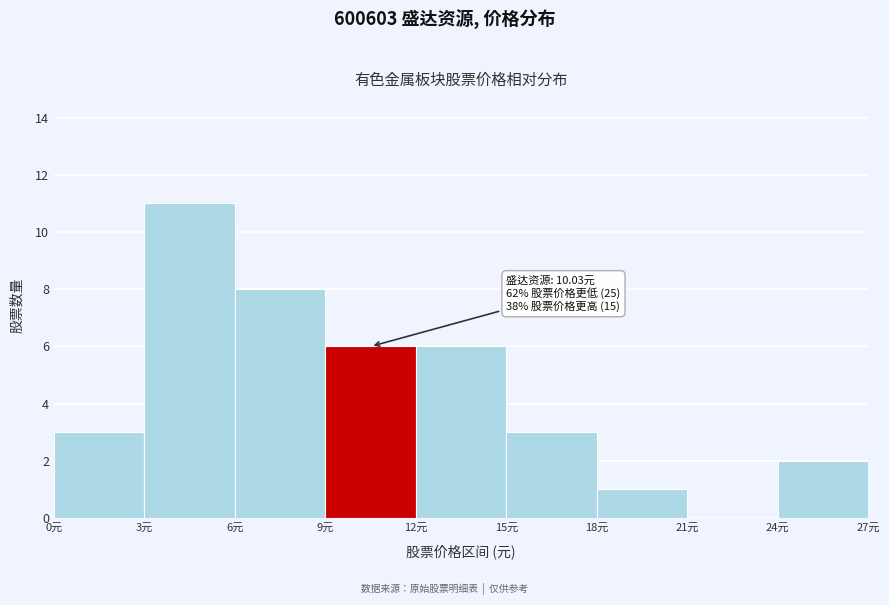

Over which range of the x-axis is the bar tallest?

3 to 6